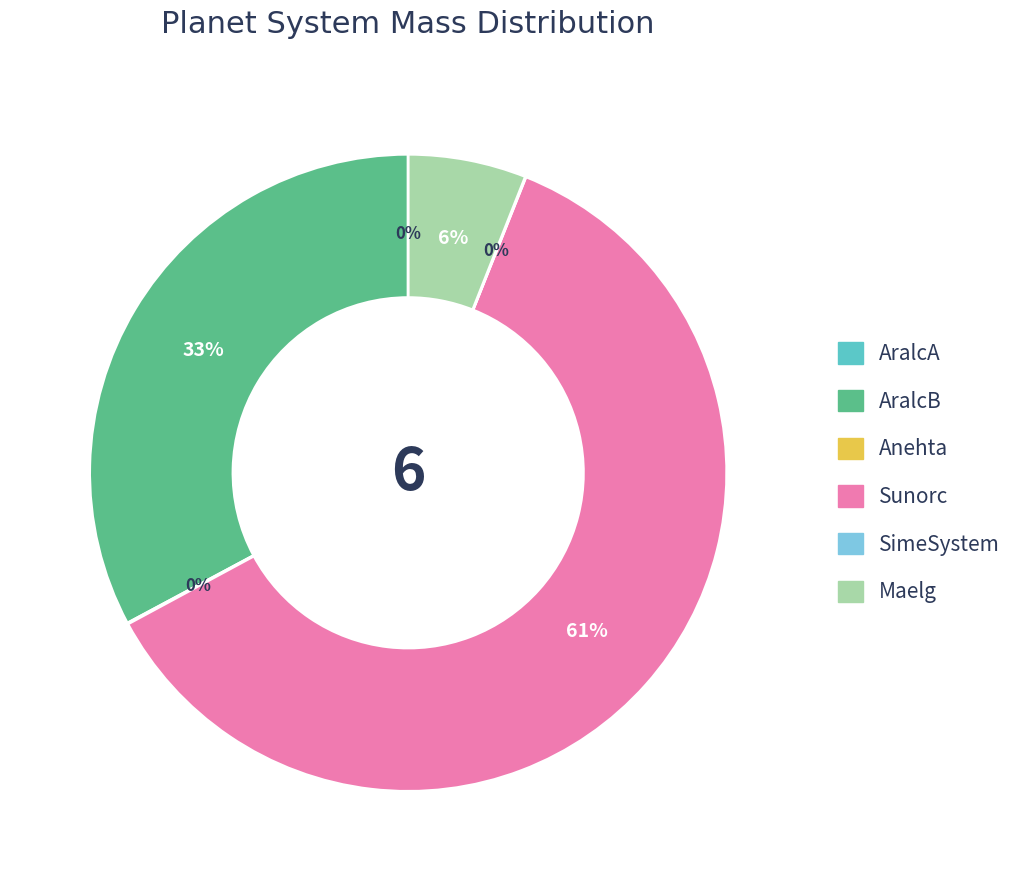

To the nearest percent, what is the average slice percentage?

17%